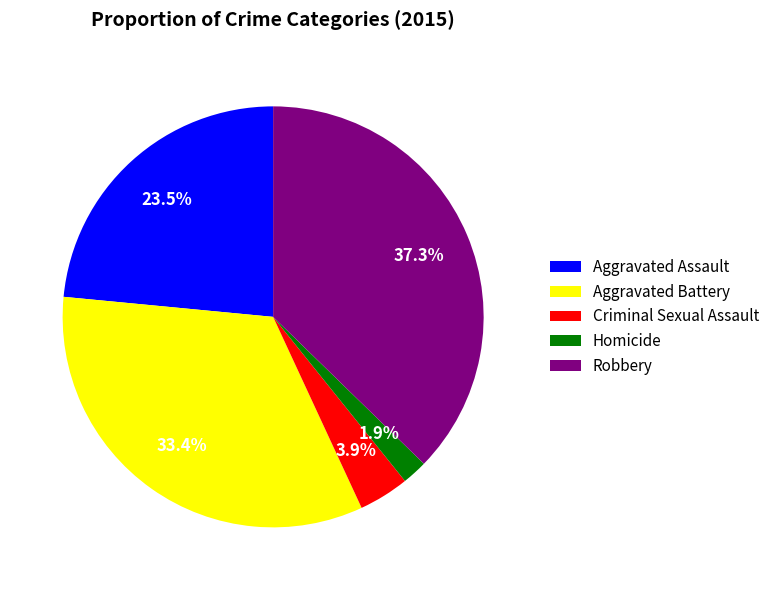

What percentage is NOT represented by Aggravated Assault?

76.5%